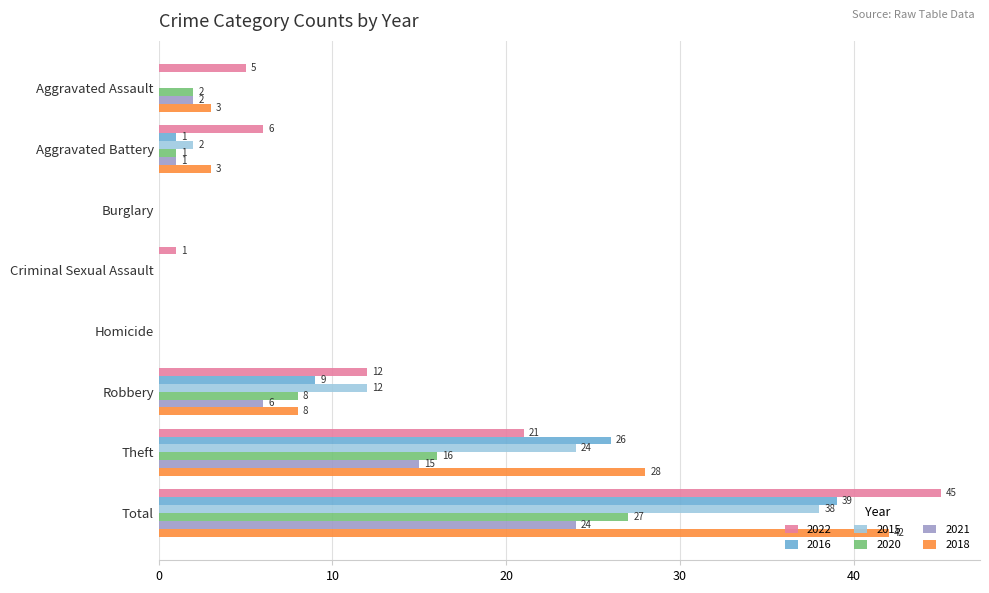

Which series has the largest range (max minus min)?

2022